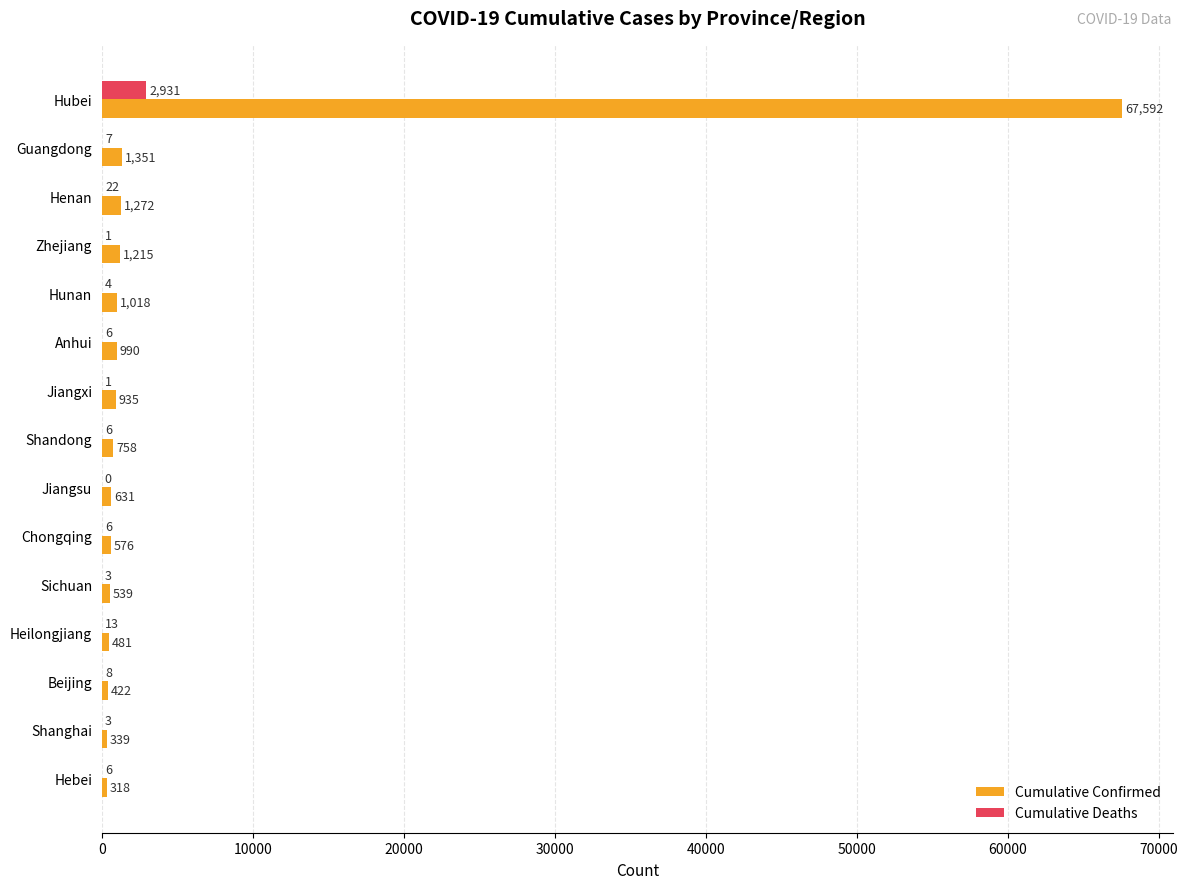

The value of Cumulative Confirmed at Sichuan is 539. True or false?

True